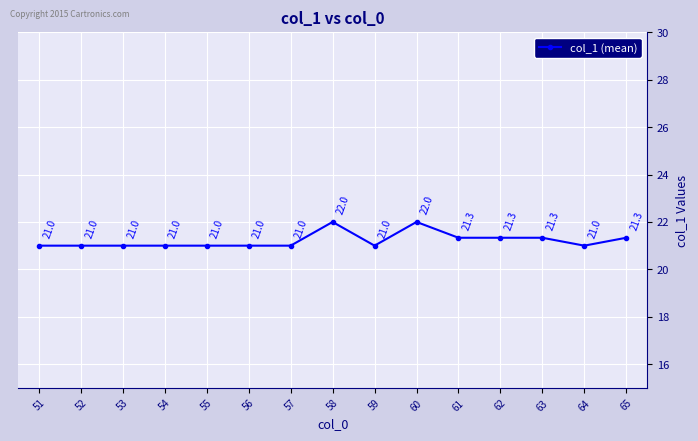

What is the greatest value displayed?

22.0